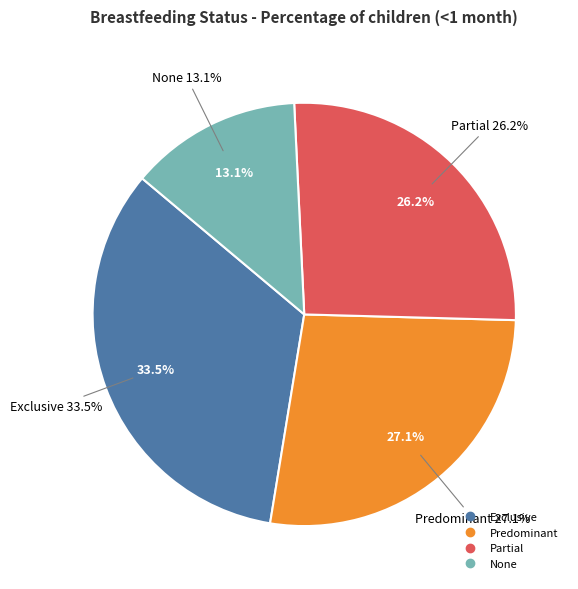

Does Exclusive represent more than half of the total?

No